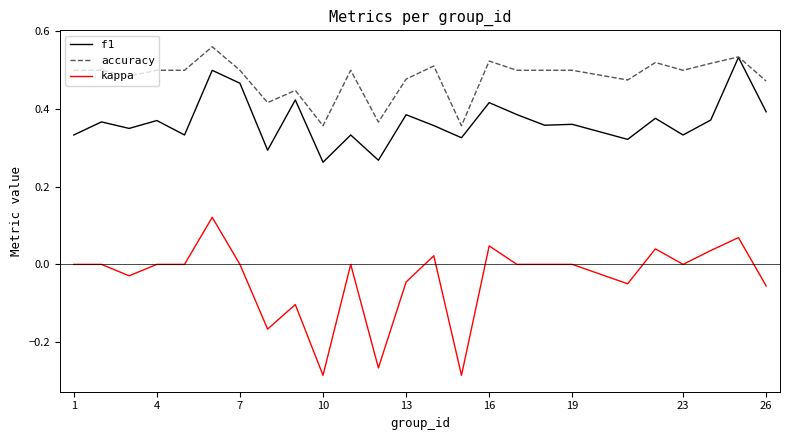

Which series has the largest range (max minus min)?

kappa